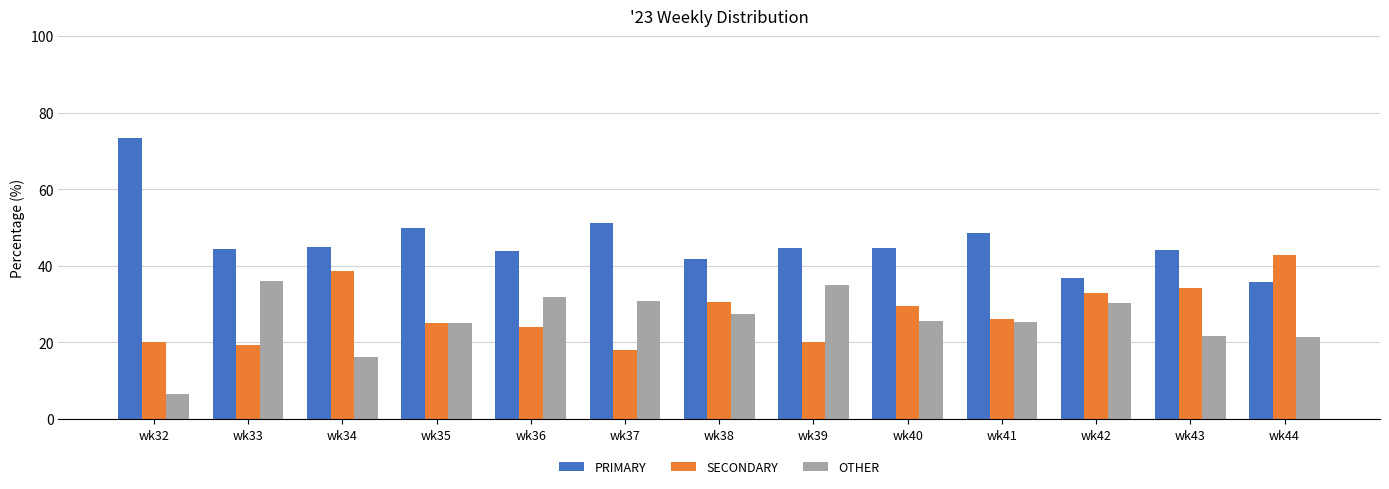

True or false: OTHER has a value of 22.4 at wk39.

False